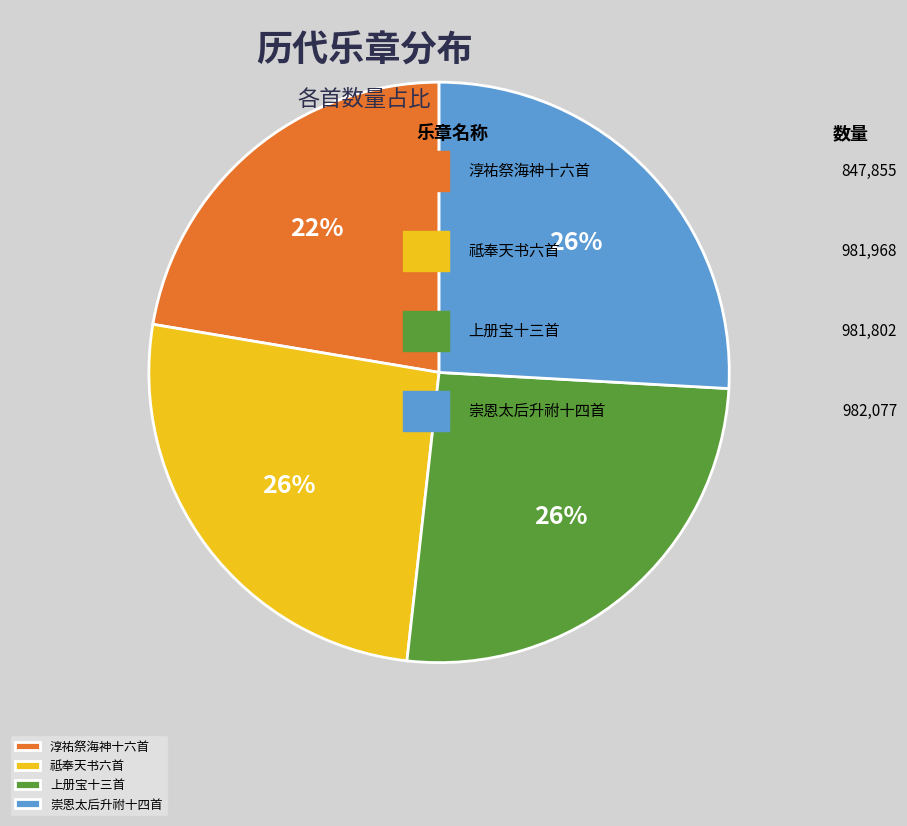

How many slices are in this pie chart?

4